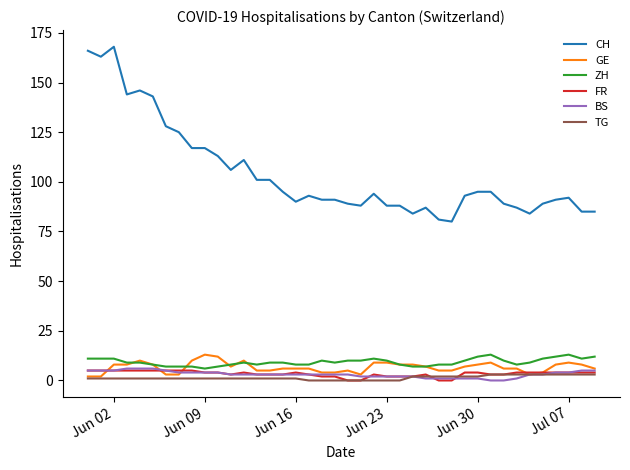

Which series has the largest total across all categories?

CH